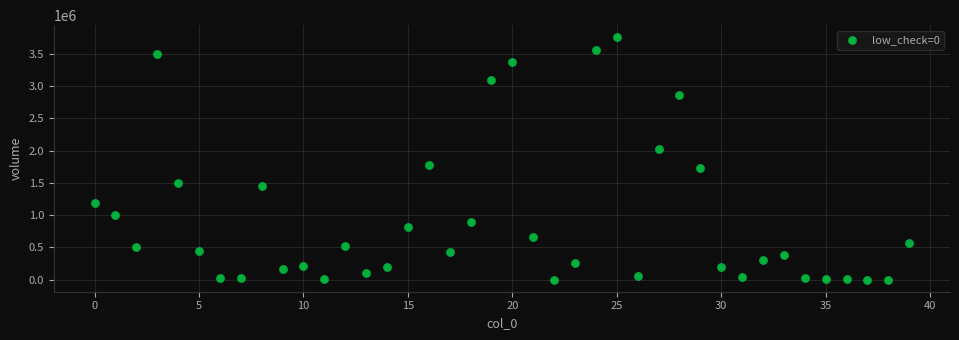

What is the range of Y values (max minus min)?

3754316.0